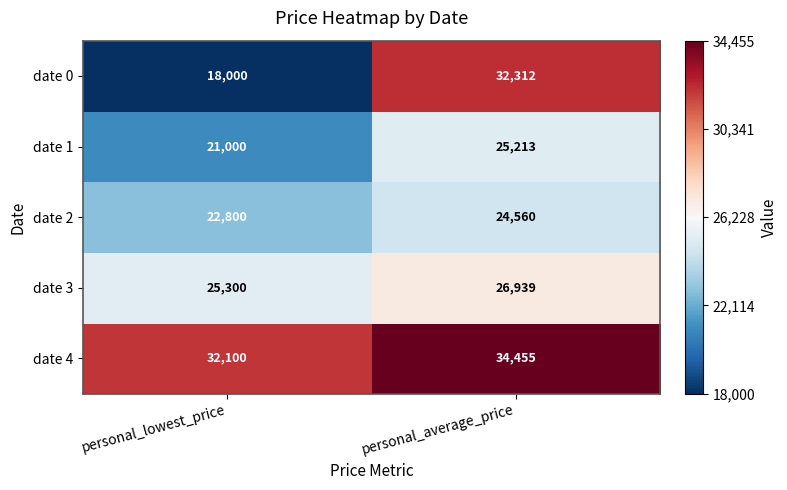

What is the minimum value shown in the chart?

18000